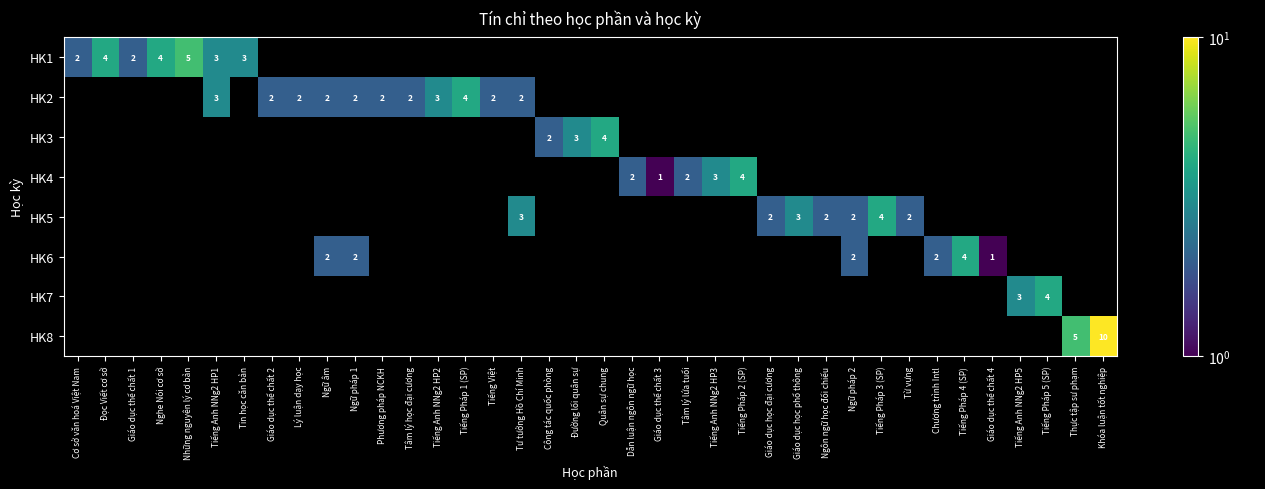

At which category is the sum across all series the highest?

Khóa luận tốt nghiệp